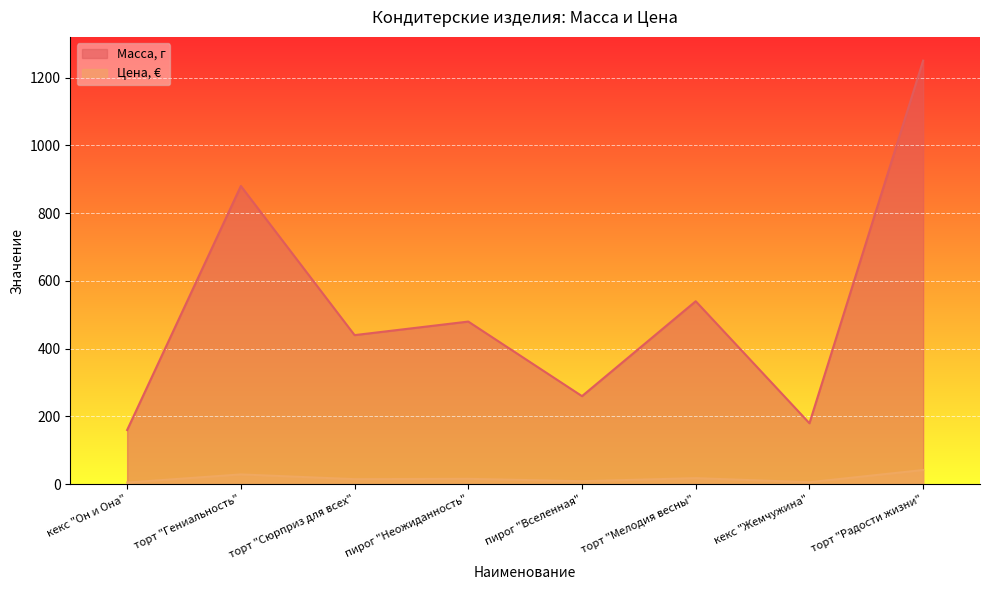

How many interior local peaks does the Масса, г series have?

3